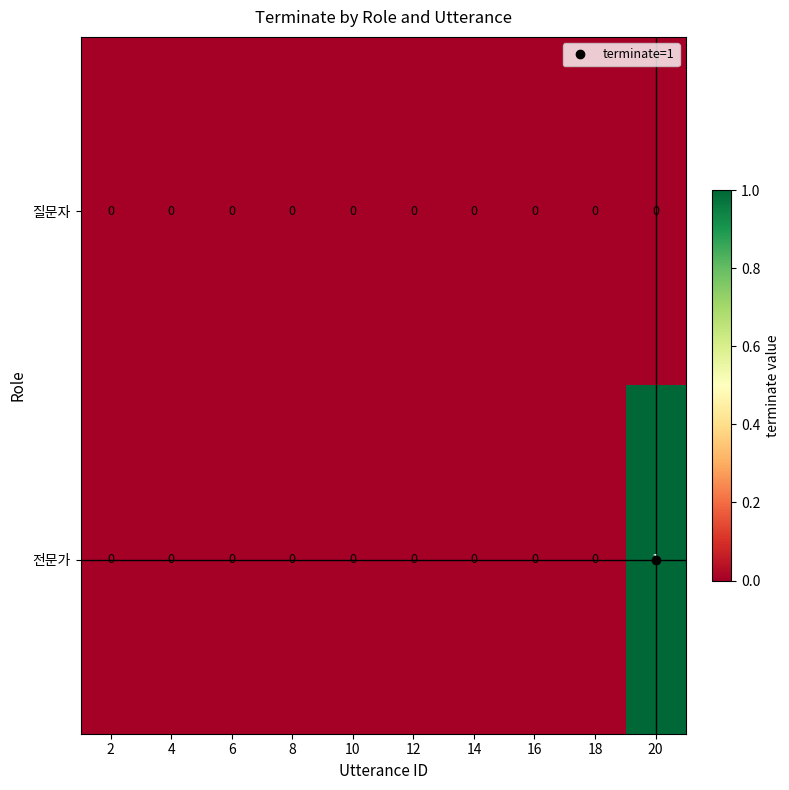

Which series changed the most between 2 and 20?

전문가